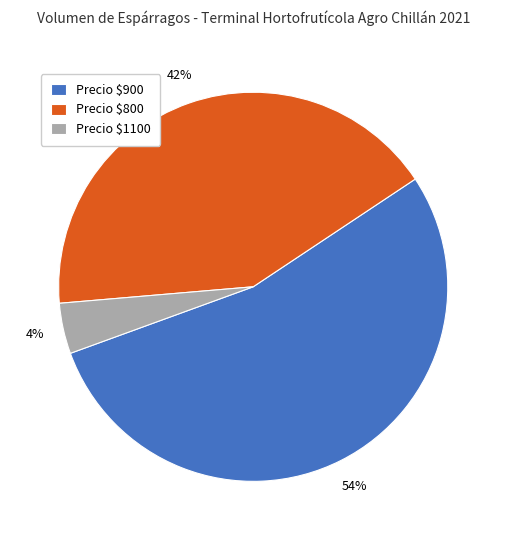

Which category has the biggest portion of the pie?

Precio $900